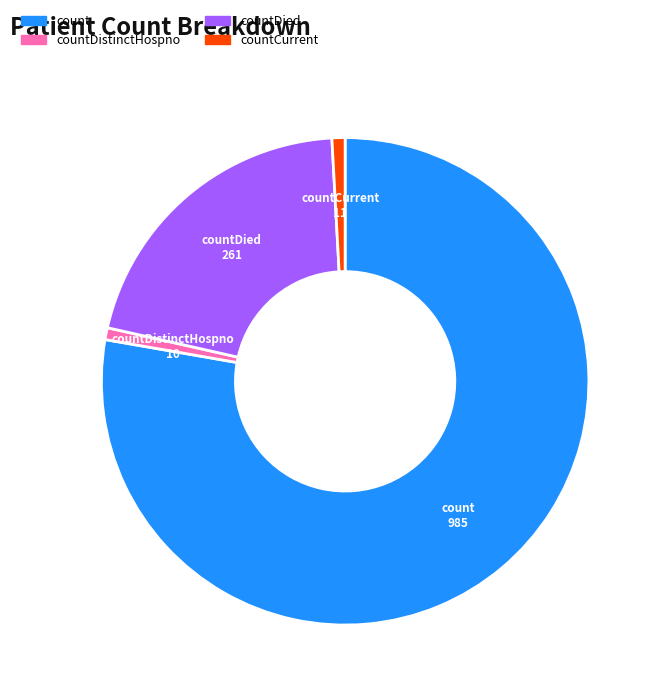

Is there any slice that represents more than half of the pie?

Yes